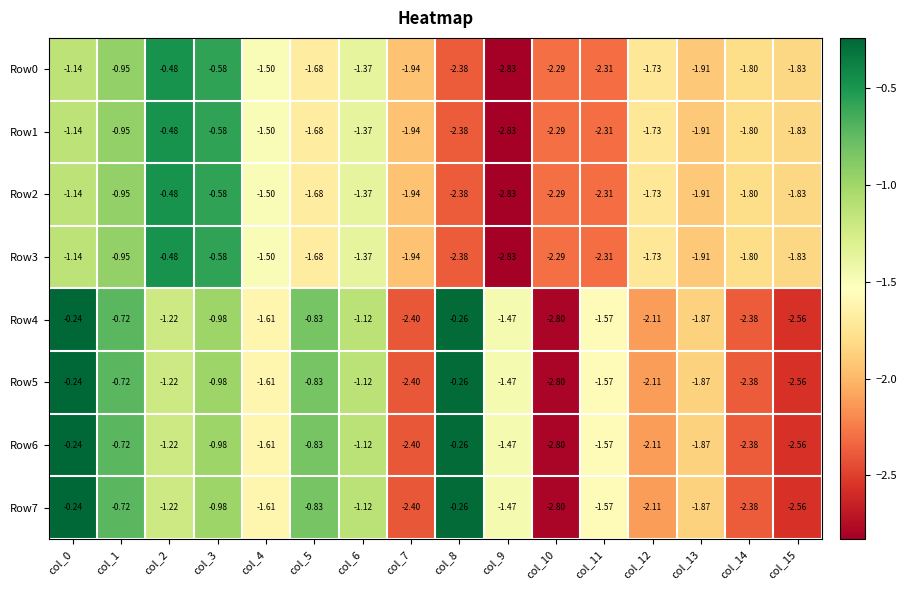

Is the value of Row3 at col_6 greater than the value of Row1 at col_15?

Yes